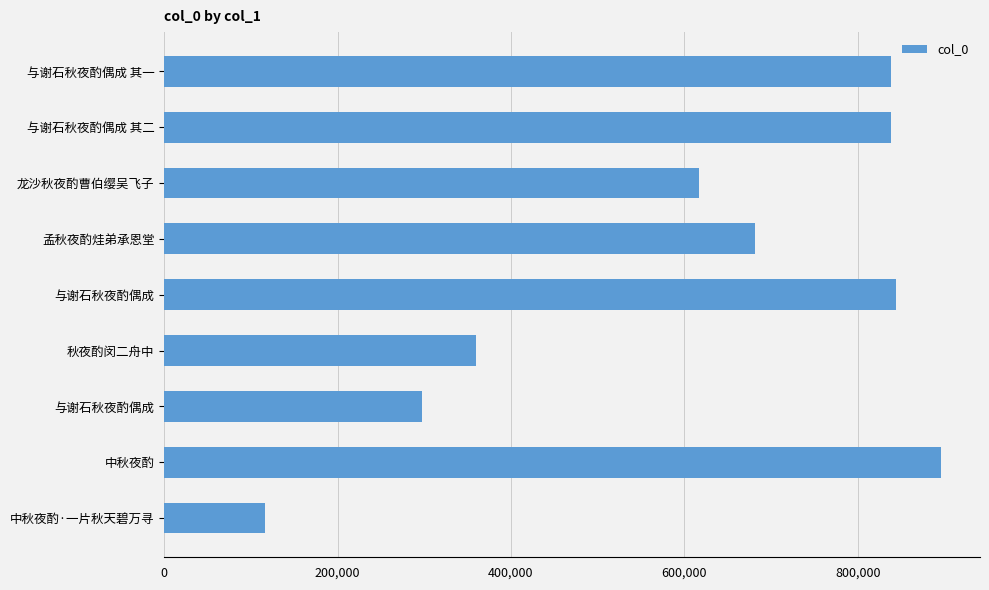

Count the number of categories in the chart.

9